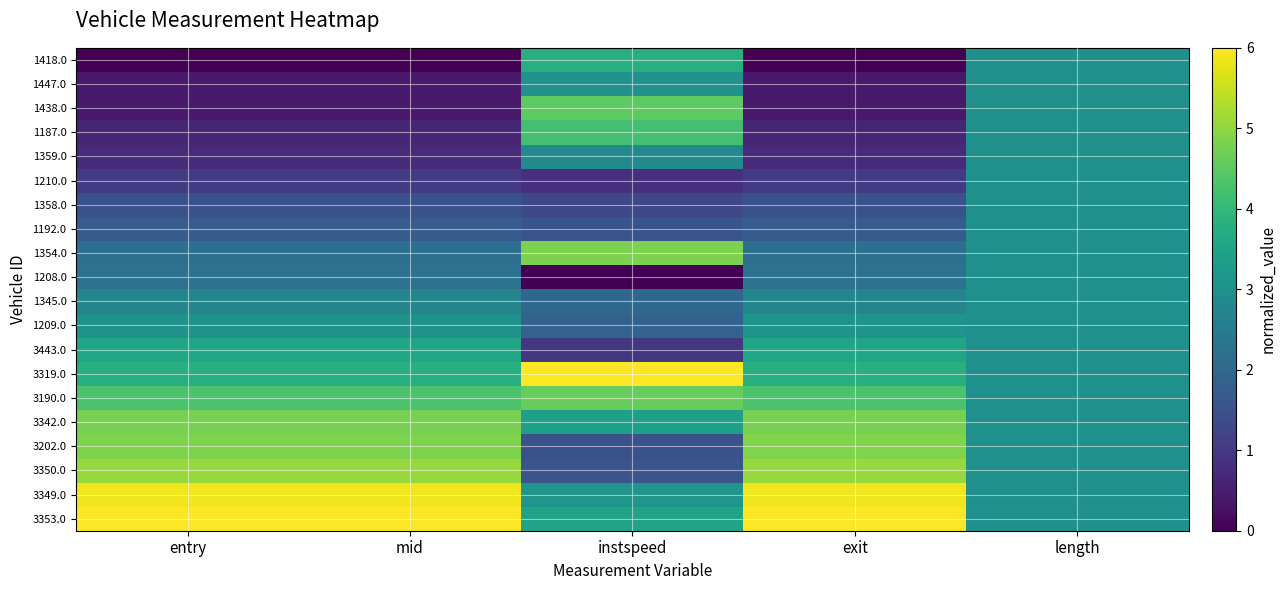

Rank the series by their maximum value, from highest to lowest.

3319.0, 3353.0, 3349.0, 3350.0, 3202.0, 1354.0, 3342.0, 3190.0, 1438.0, 1187.0, 1418.0, 3443.0, 1209.0, 1447.0, 1359.0, 1210.0, 1358.0, 1192.0, 1208.0, 1345.0